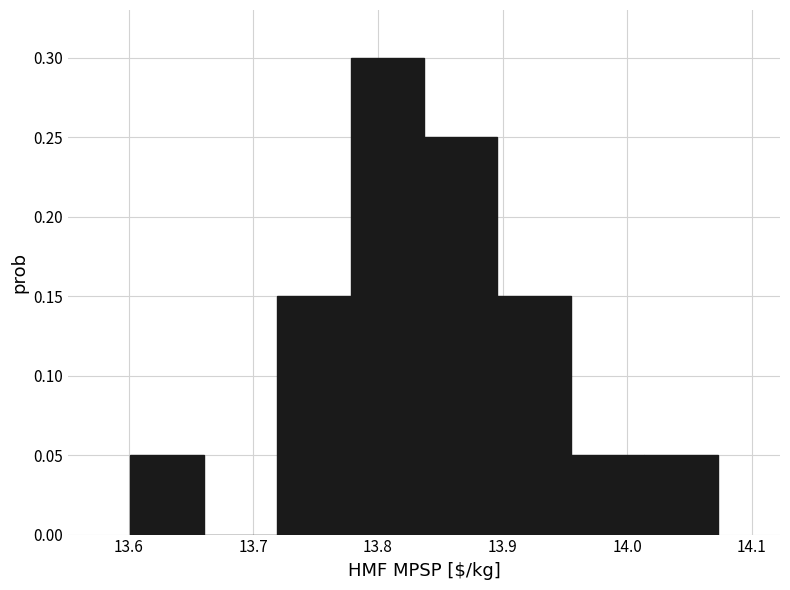

How tall is the bar that spans 13.78 to 13.84 on the x-axis? Neither the bar edges nor the heights are printed on the chart, so give them approximately, as read against the axes.

0.30